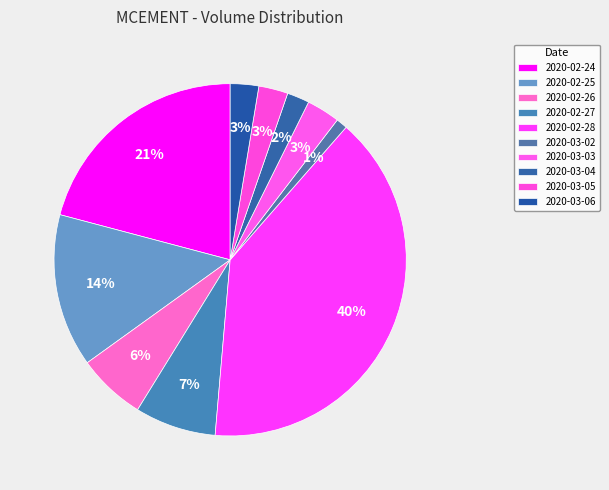

To the nearest percent, what percentage of the pie is 2020-03-04?

2%